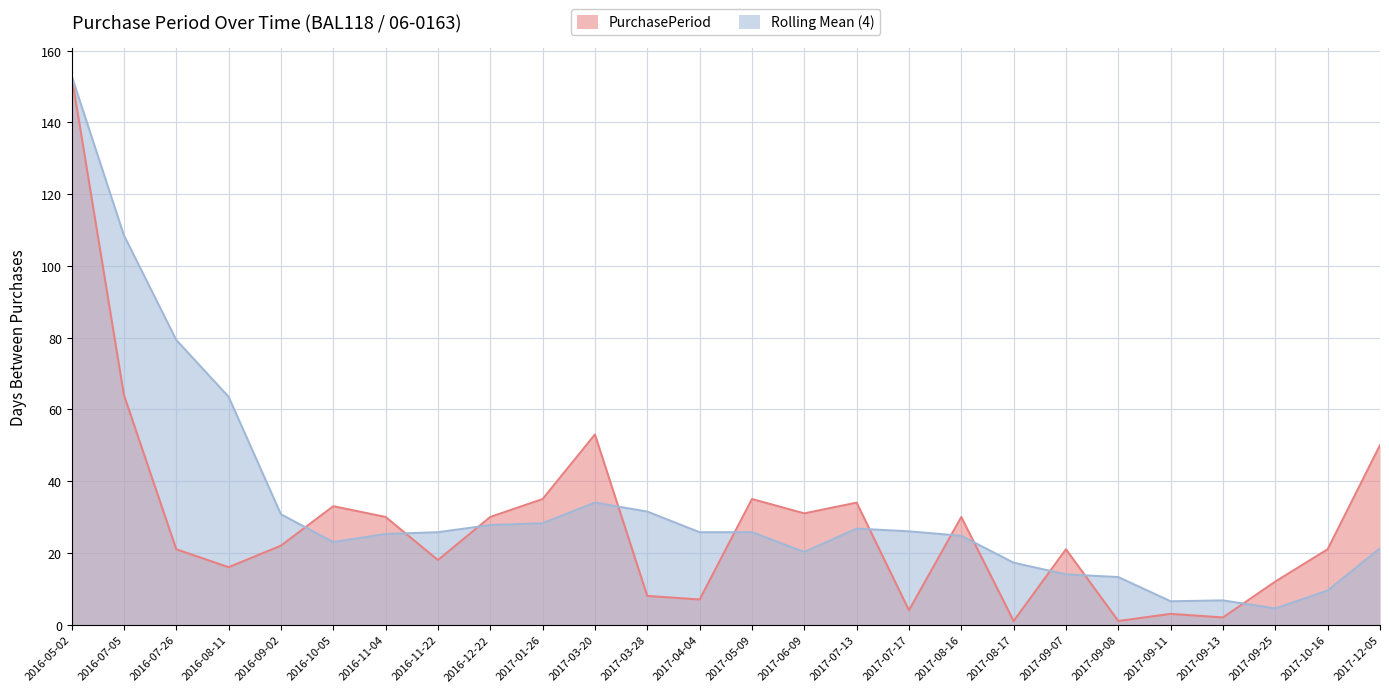

What is the ratio of the value at 2017-09-25 to the value at 2016-08-11?

0.8